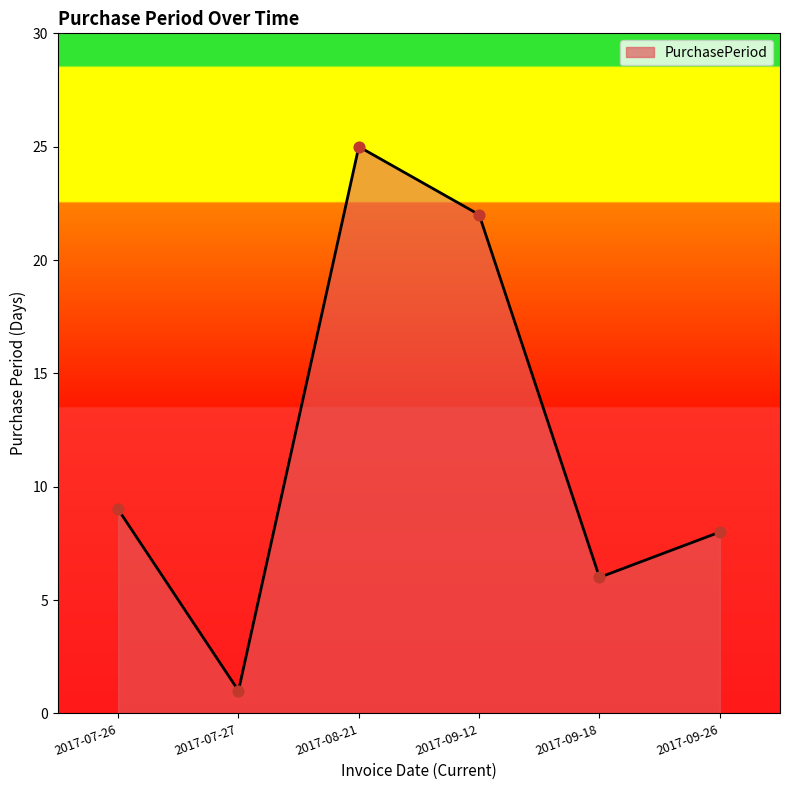

Approximately how many times larger is the value at 2017-07-26 compared to 2017-09-18?

1.5